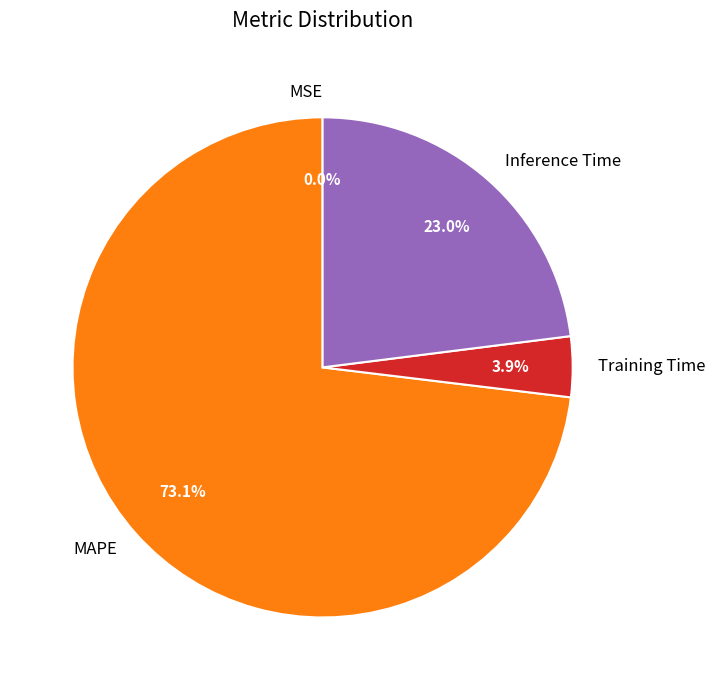

Which slice is the largest?

MAPE